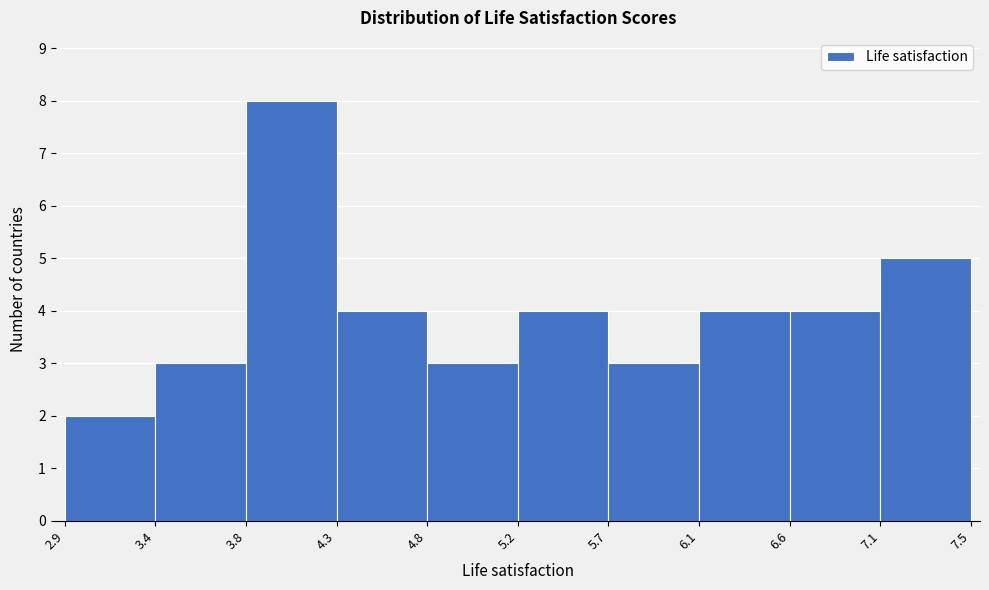

Reading left to right, transcribe this chart: for each bar, give the range it covers on the x-axis and its height. The values are not printed on the chart, so give them approximately, as read against the axis.

2.9 to 3.4: 2
3.4 to 3.8: 3
3.8 to 4.3: 8
4.3 to 4.8: 4
4.8 to 5.2: 3
5.2 to 5.7: 4
5.7 to 6.1: 3
6.1 to 6.6: 4
6.6 to 7.1: 4
7.1 to 7.5: 5